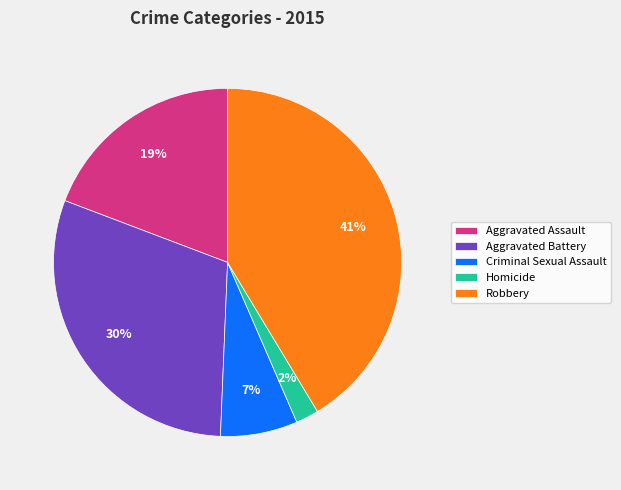

To the nearest percent, what portion does Robbery represent?

41%